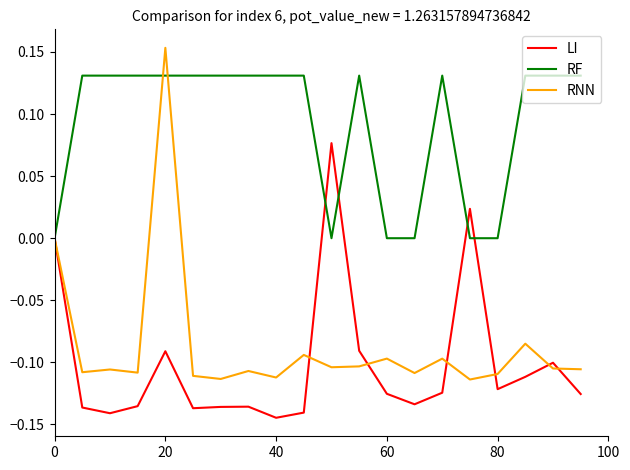

Which series has the largest total across all categories?

RF